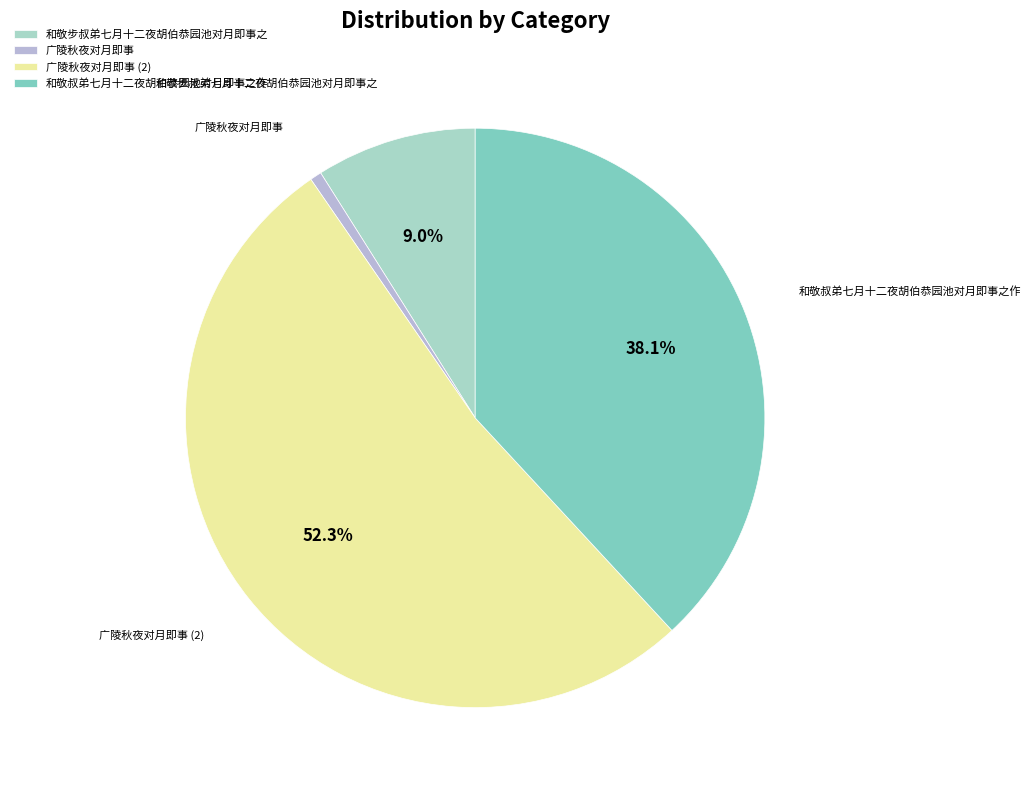

What is the smallest slice in the pie chart?

广陵秋夜对月即事